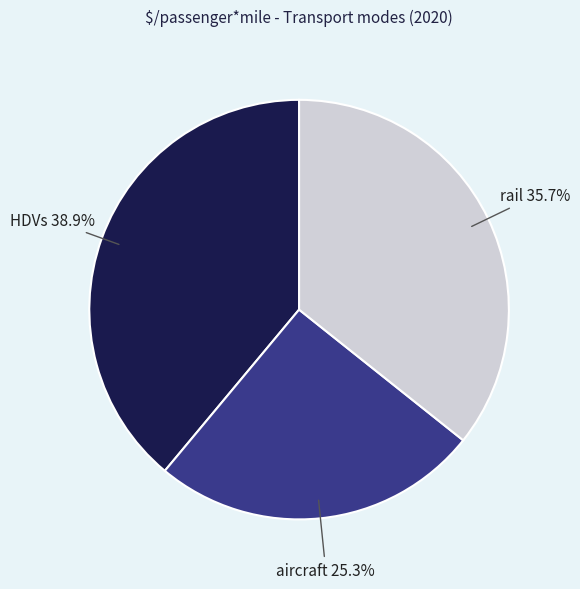

Is there a majority slice in this chart?

No